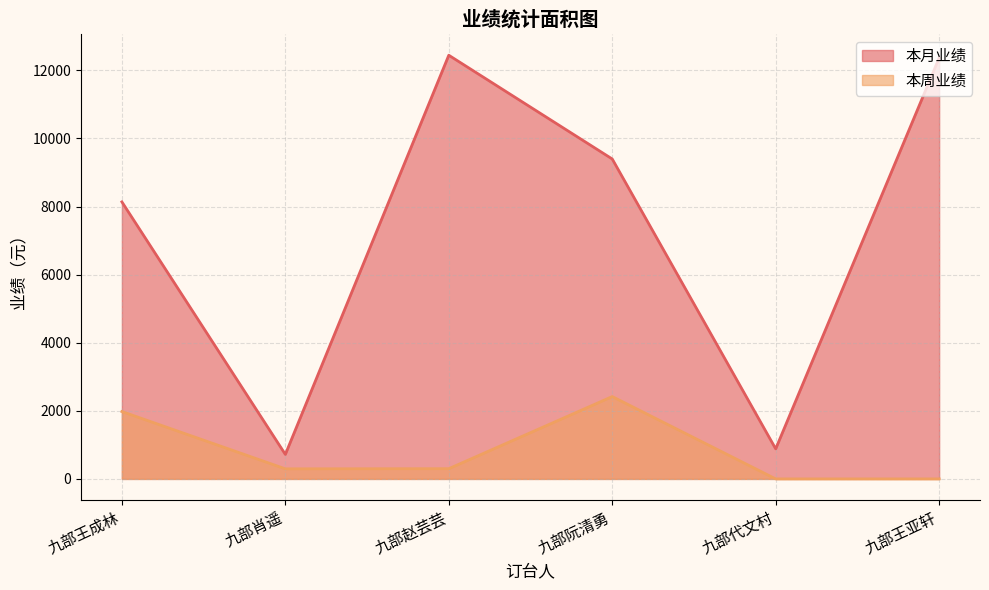

What is the average value of the 本周业绩 series?

832